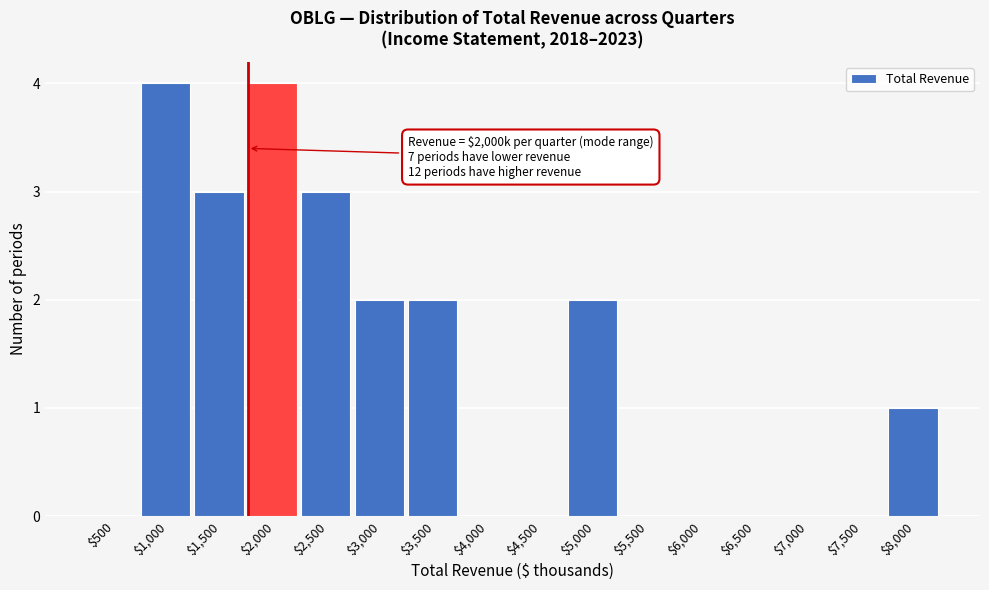

The chart shows a value of 0 at $7,500. True or false?

True